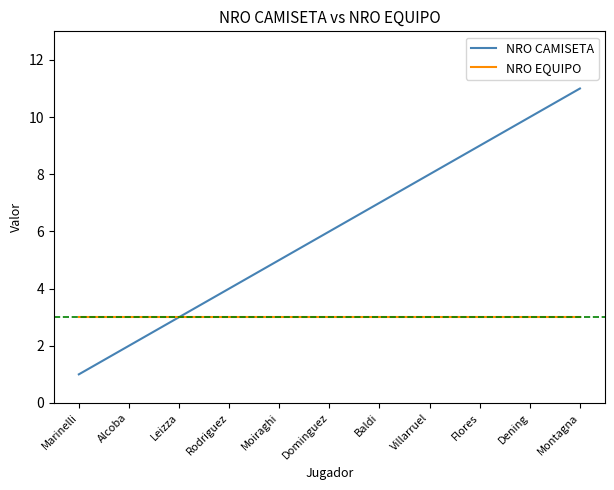

Does the chart have visible grid lines?

No